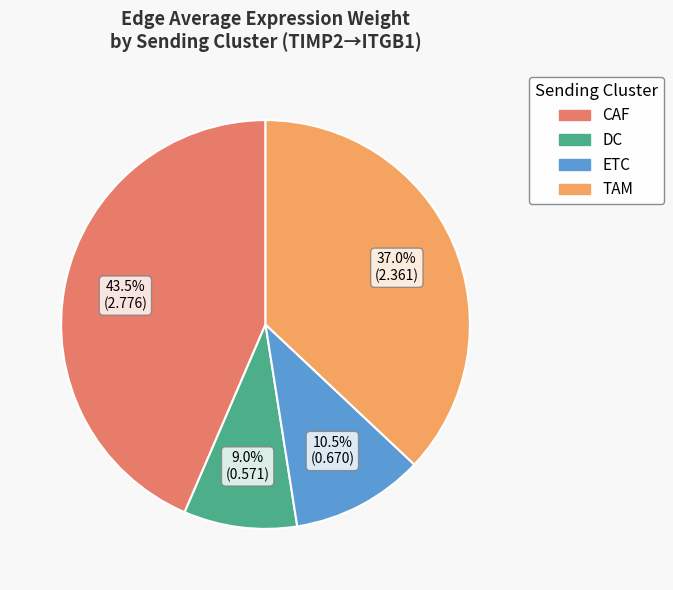

What portion of the pie excludes TAM?

63.0%